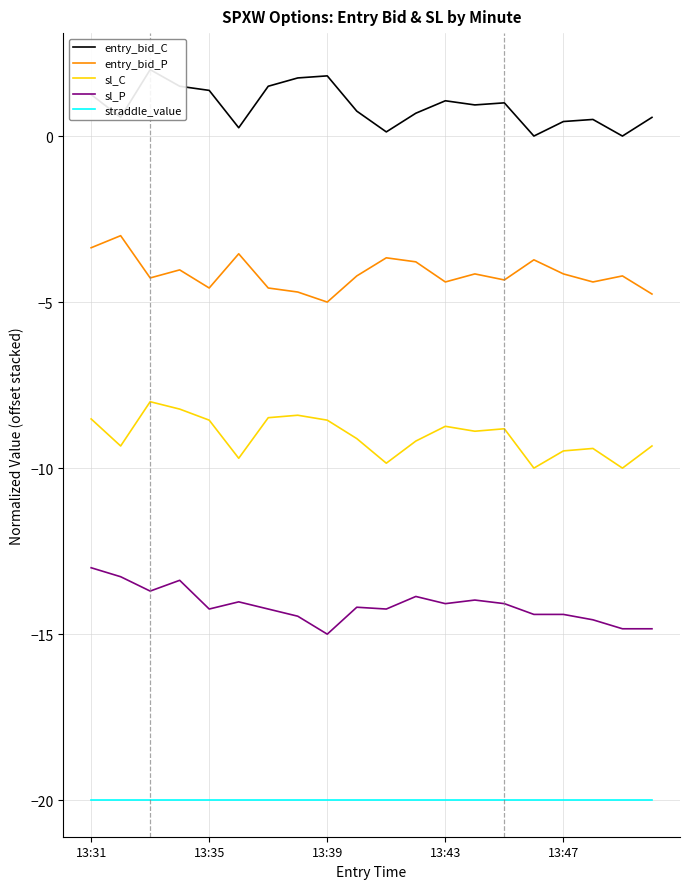

True or false: sl_C and entry_bid_P cross at least once.

False